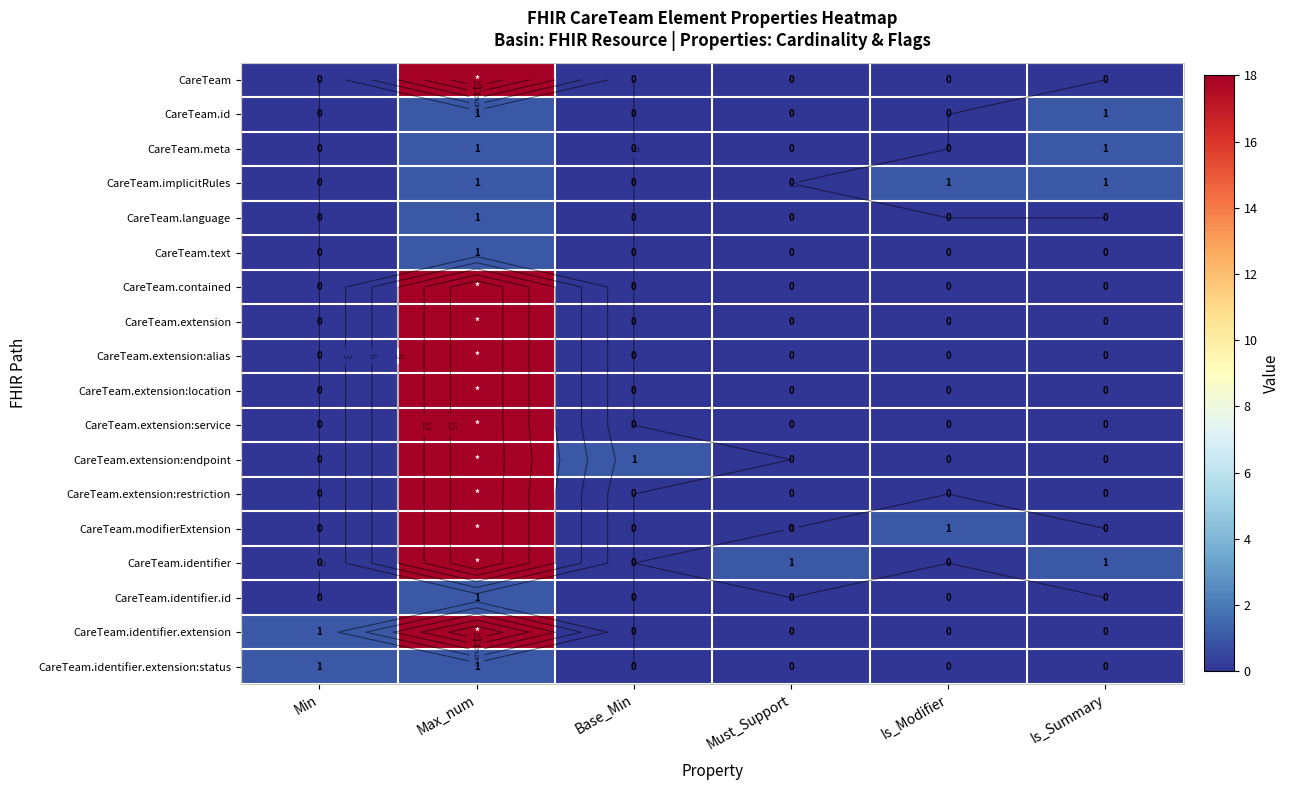

At which label does CareTeam.extension:restriction reach its minimum?

Min